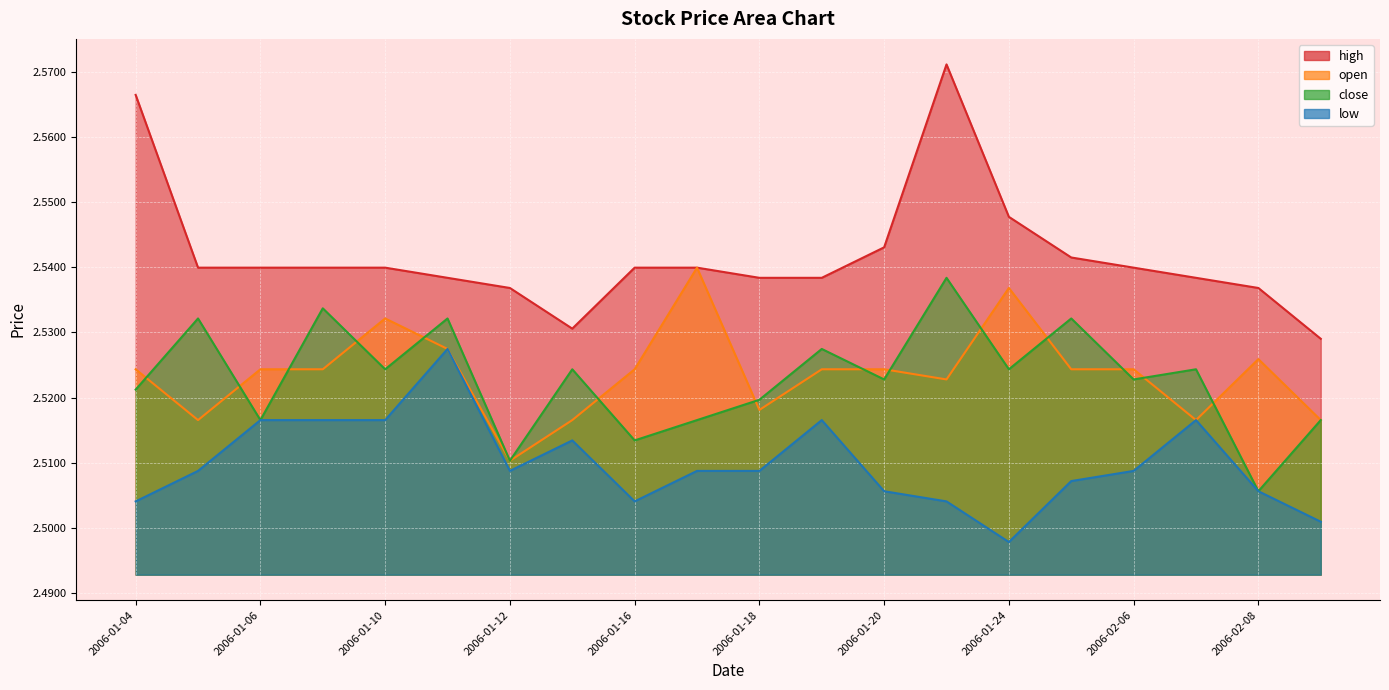

True or false: open and low cross at least once.

False